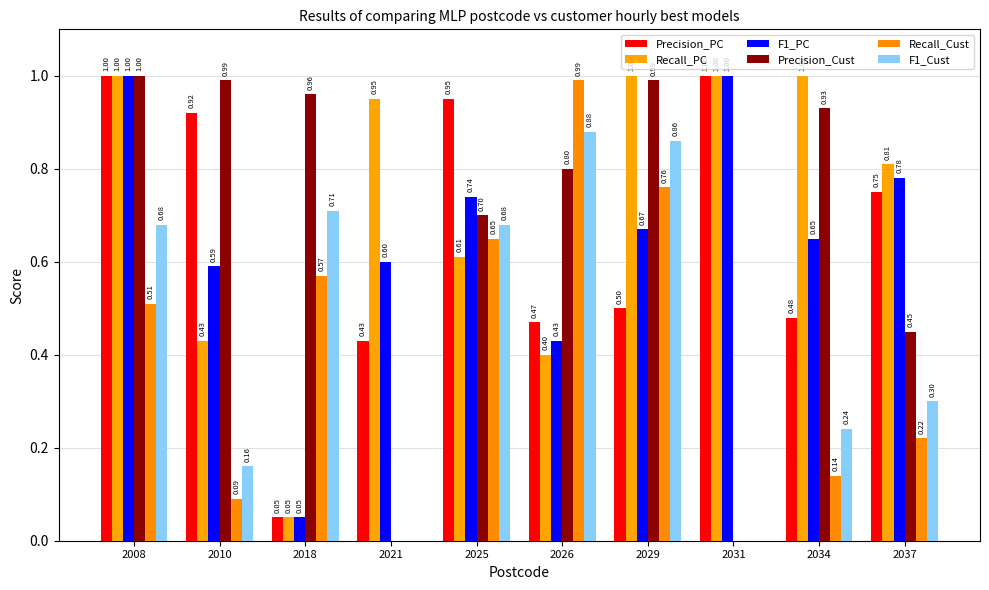

The value of Precision_Cust at 2025 is 0.3. True or false?

False